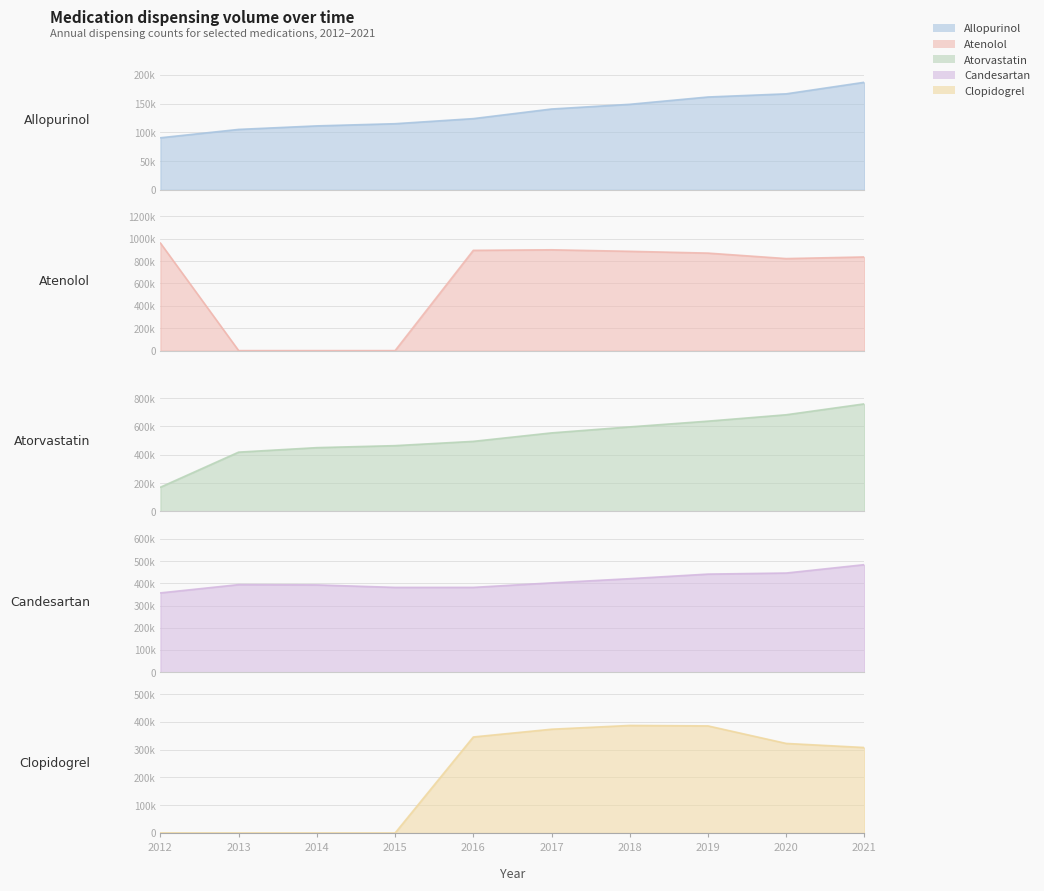

What is the sum of all ATORVASTATIN values?

5231553